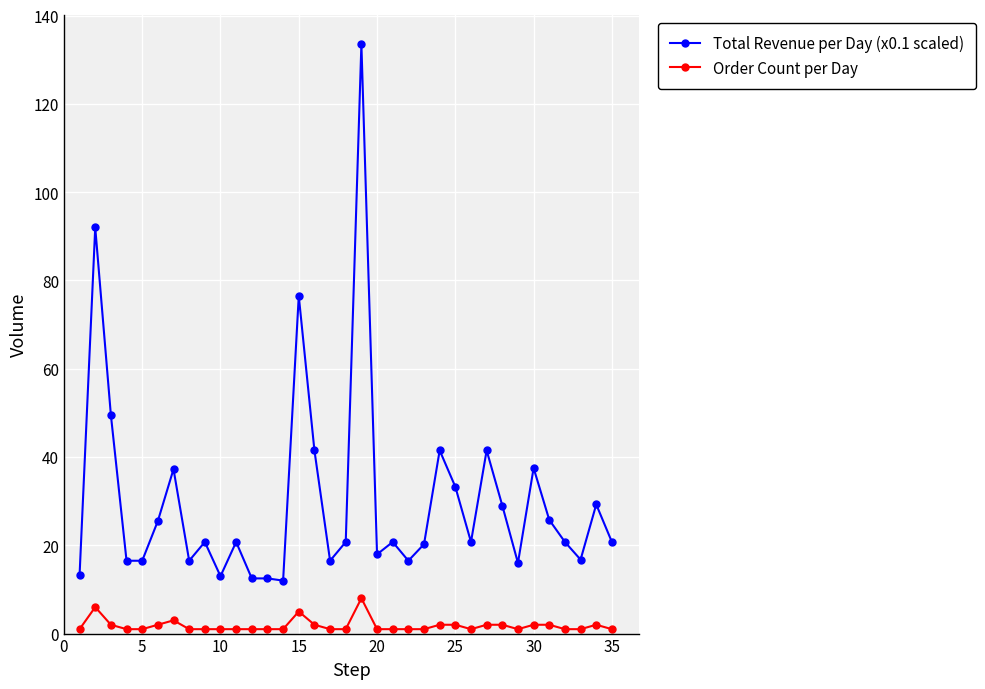

What is the lowest value of the Order Count per Day series?

1.0